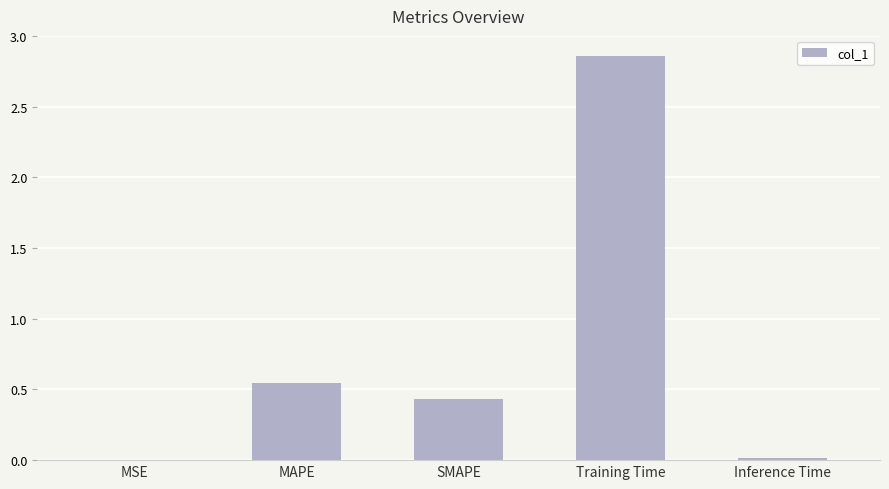

At which label is the value closest to 1?

MAPE